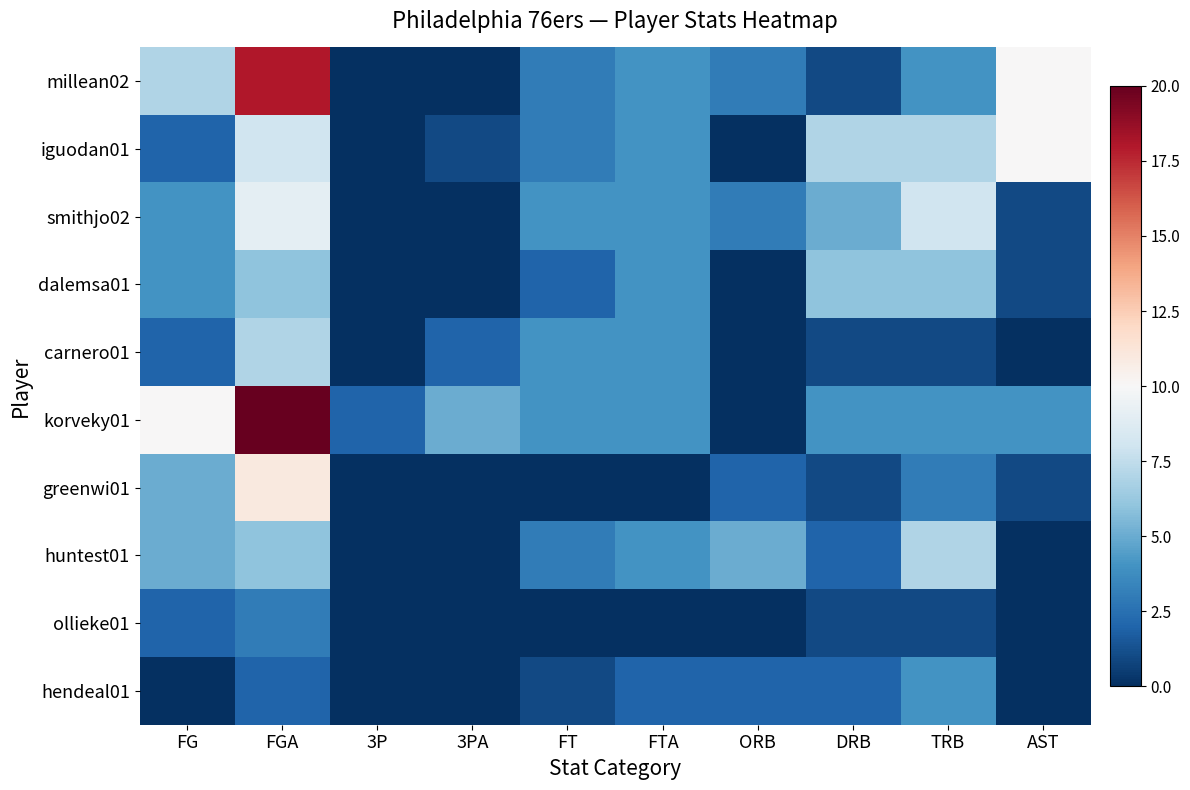

How many series are shown in this chart?

10